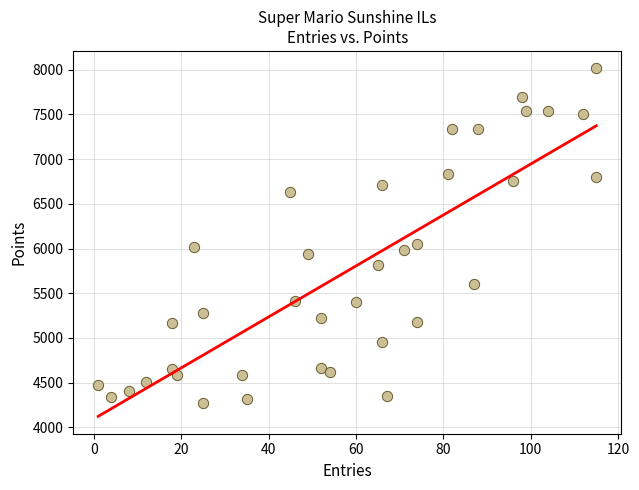

What is the range of X values (max minus min)?

114